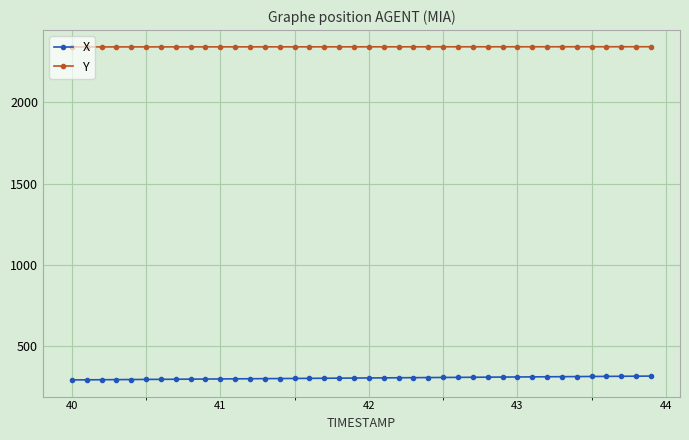

What is the sum of all X values?

12102.7